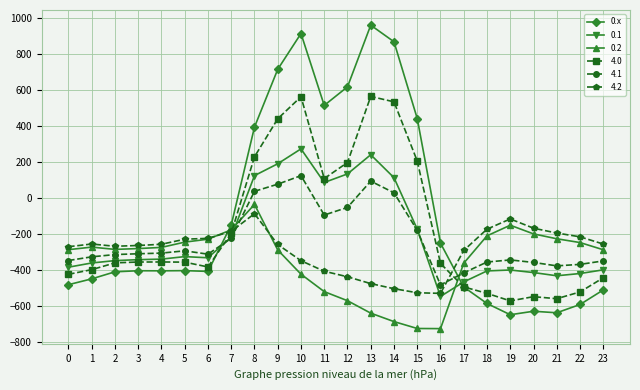

True or false: 4.0 has more than 1 interior local peaks.

True